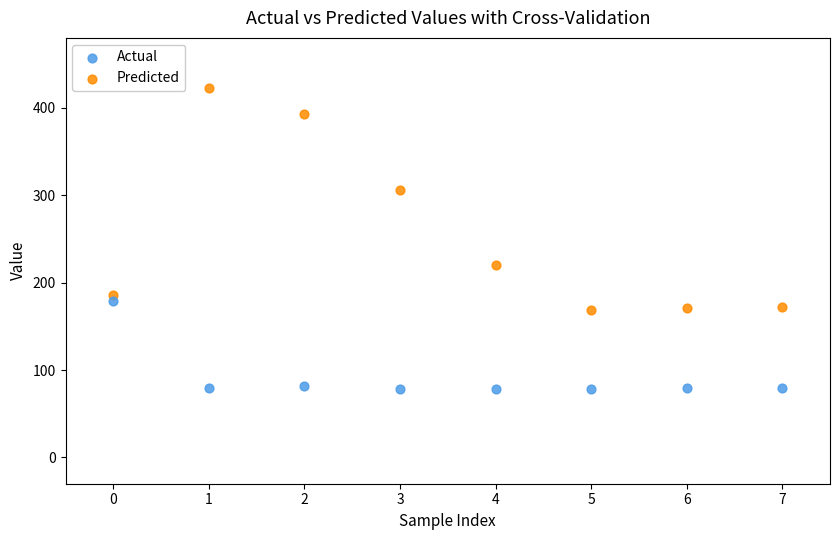

What are all the series names shown in the legend?

Actual, Predicted